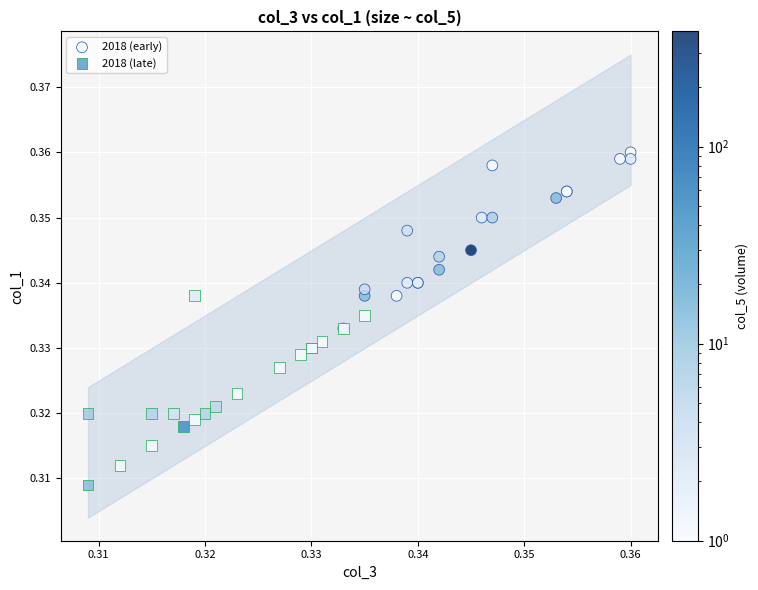

Which series reaches the maximum Y coordinate?

2018 (early)